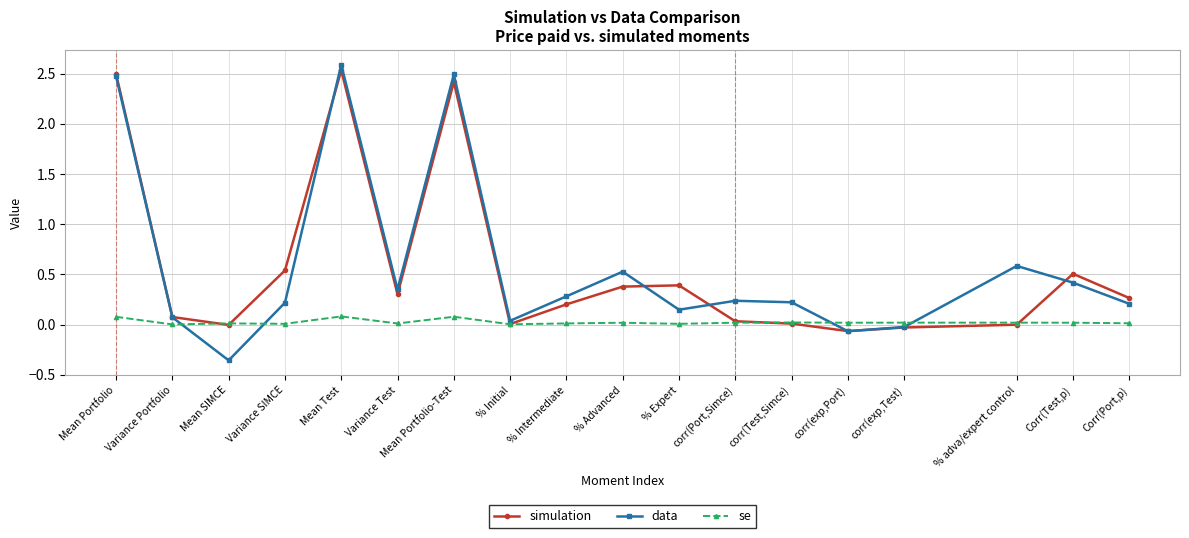

Which series has the widest spread of values?

data